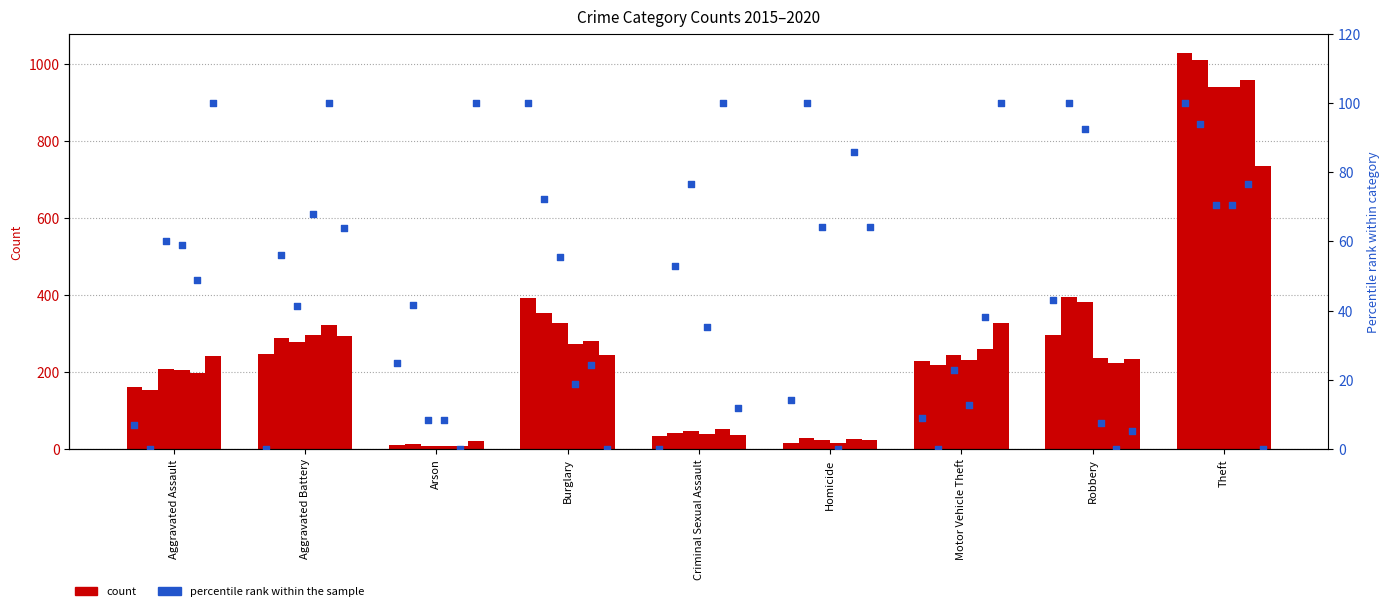

At which category is the sum across all series the highest?

Theft